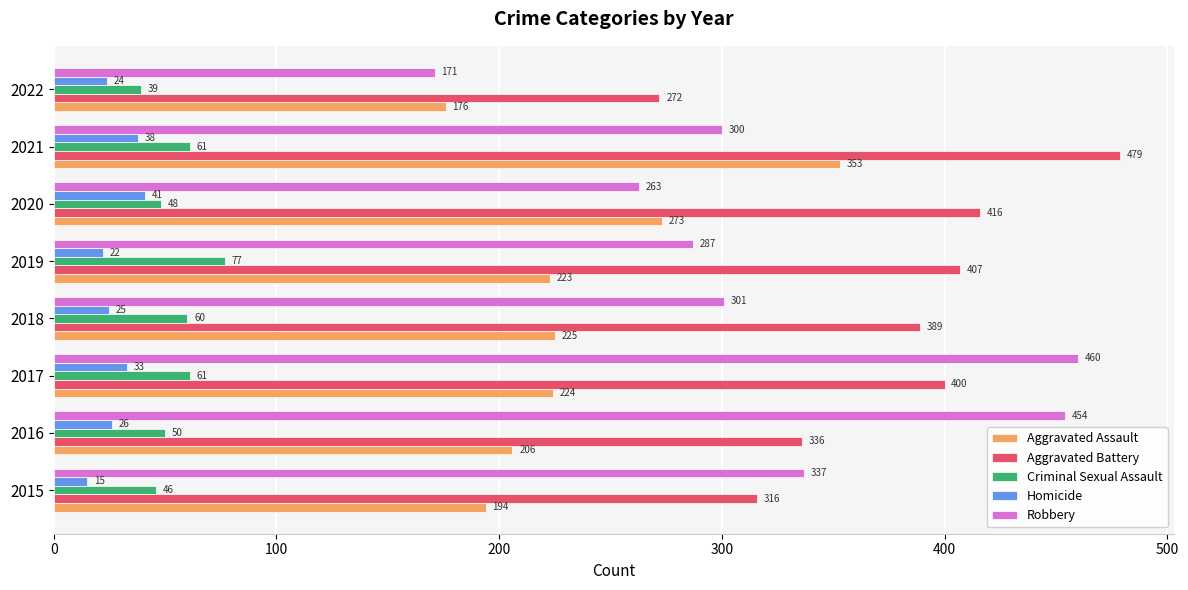

Read the Aggravated Battery value at 2020.

416